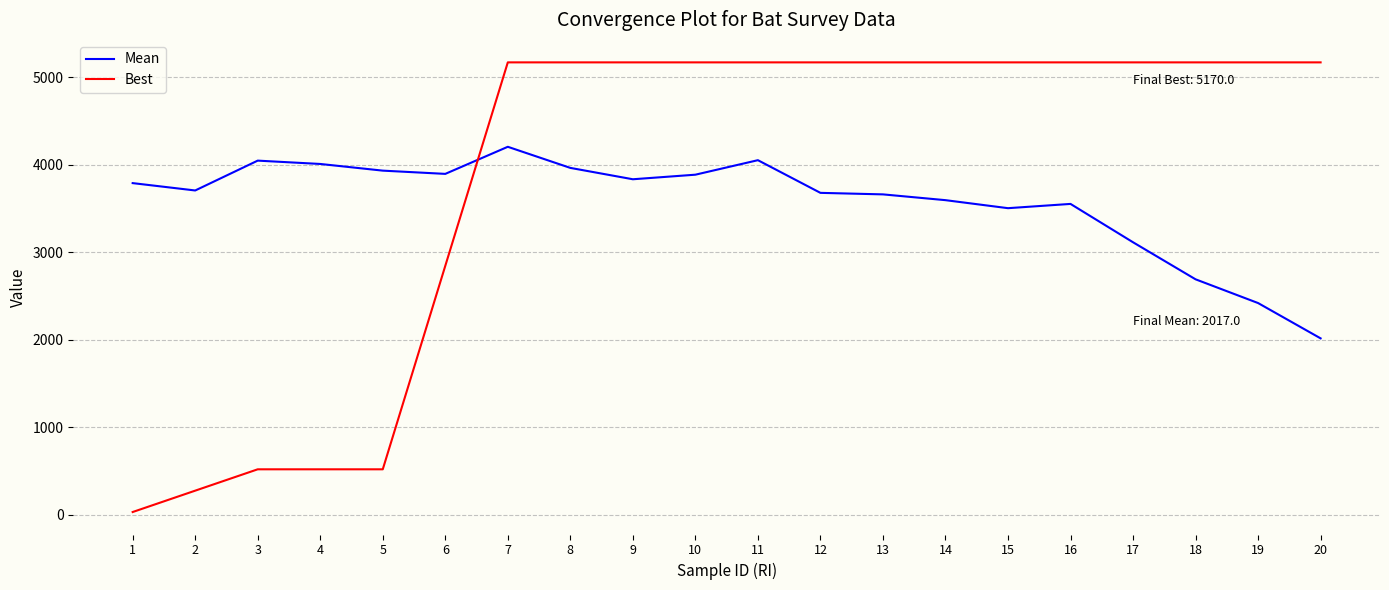

Which series has the largest total across all categories?

Best